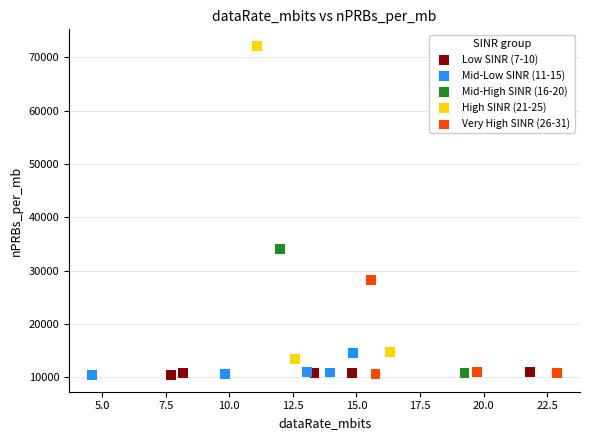

What are all the series names shown in the legend?

Low SINR (7-10), Mid-Low SINR (11-15), Mid-High SINR (16-20), High SINR (21-25), Very High SINR (26-31)